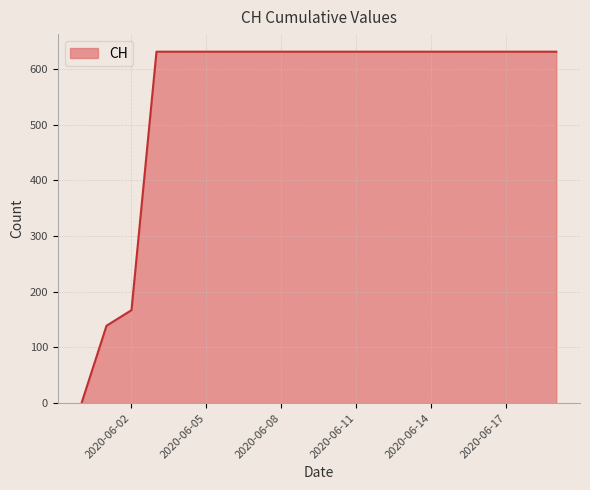

How many lines are shown in the chart?

1